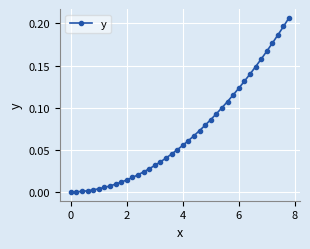

What is the sum of all values?

2.8